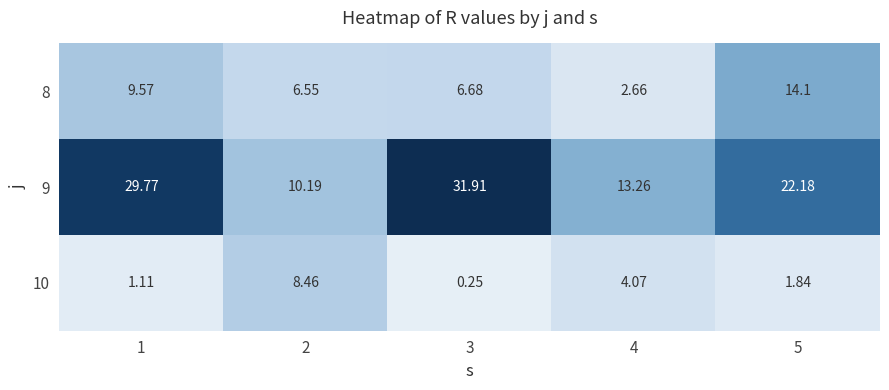

At 3, list the series in order from smallest to largest.

10, 8, 9